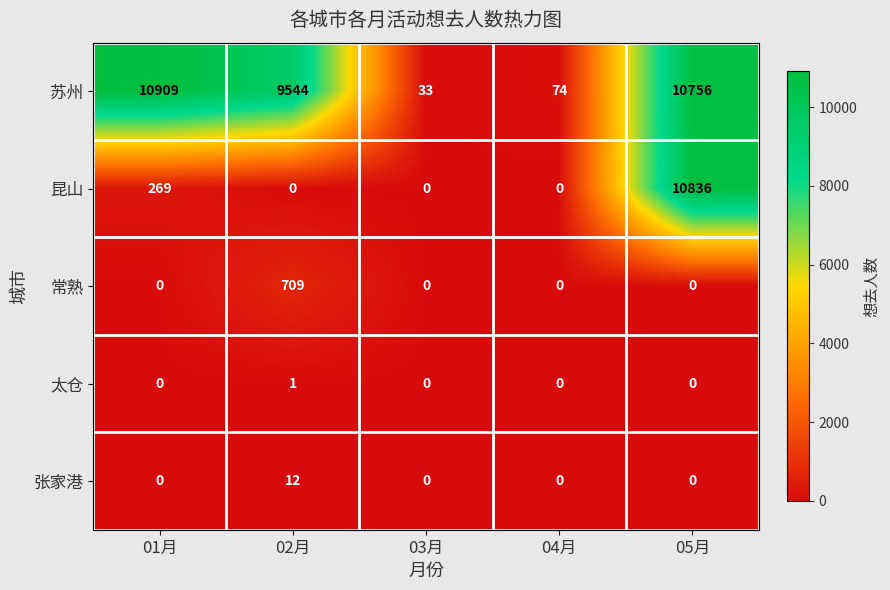

Which label corresponds to the largest value in the chart?

01月